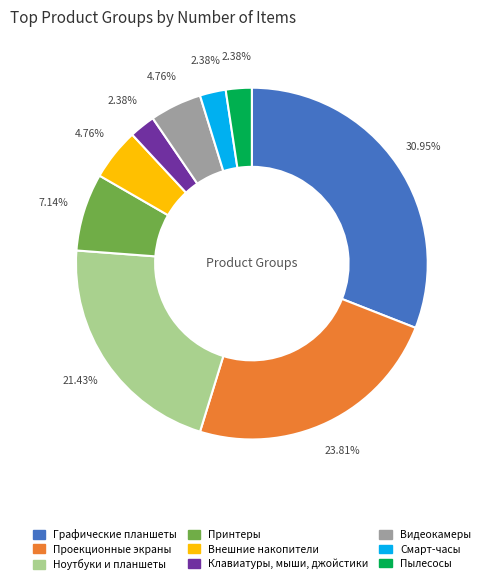

How many segments does this pie chart have?

9